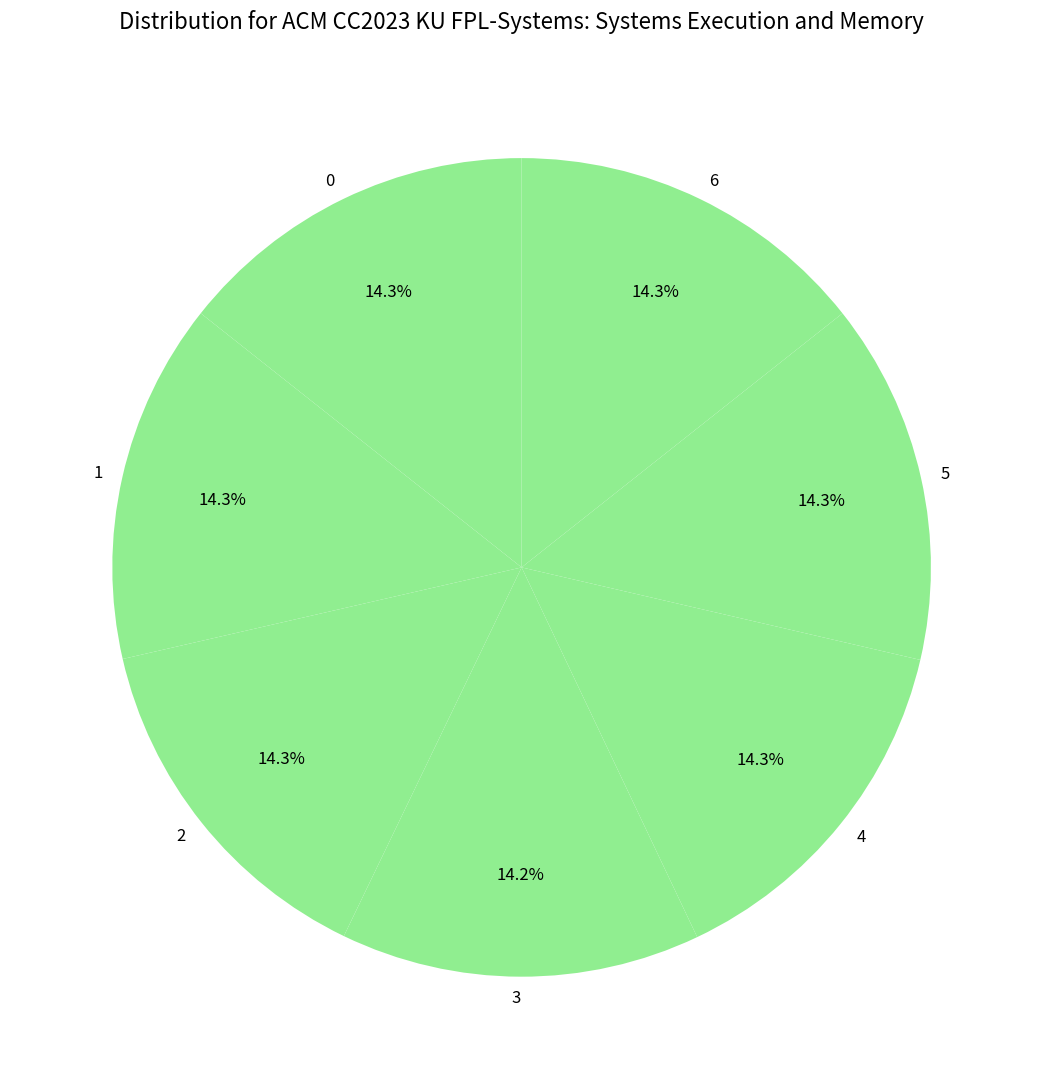

Is it true that 5 is 24% of the pie?

False